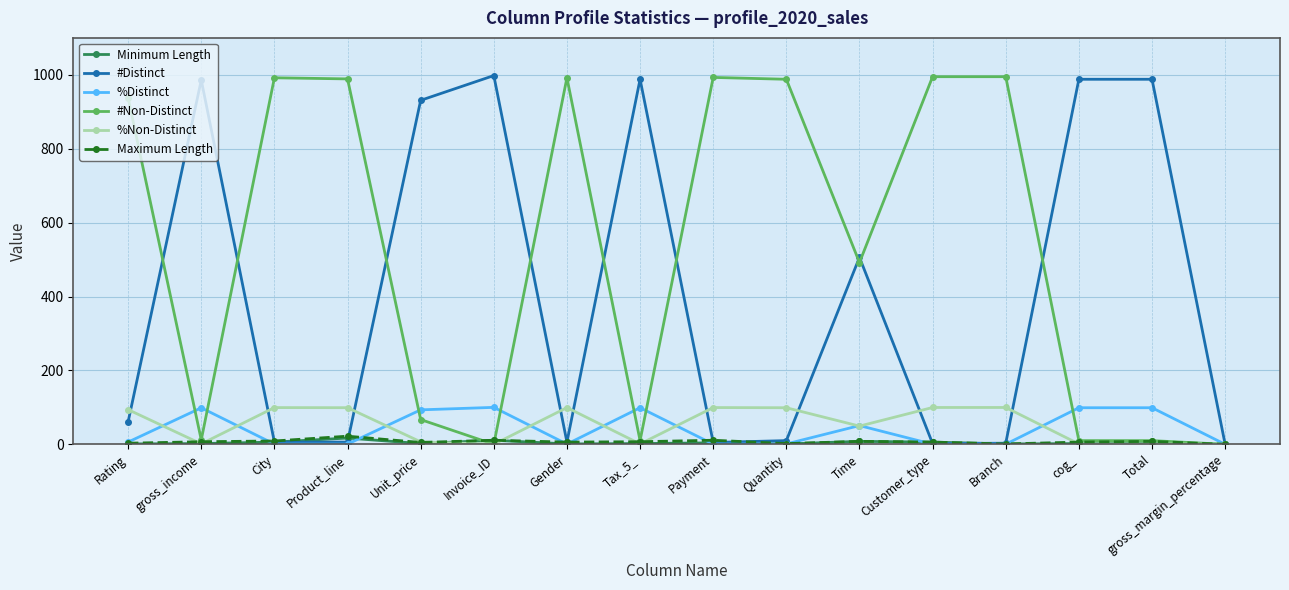

True or false: %Distinct and #Non-Distinct intersect in this chart.

True